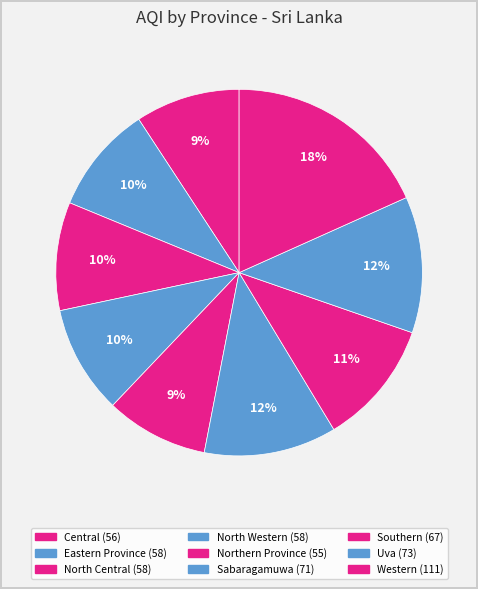

Count the number of slices in the pie.

9